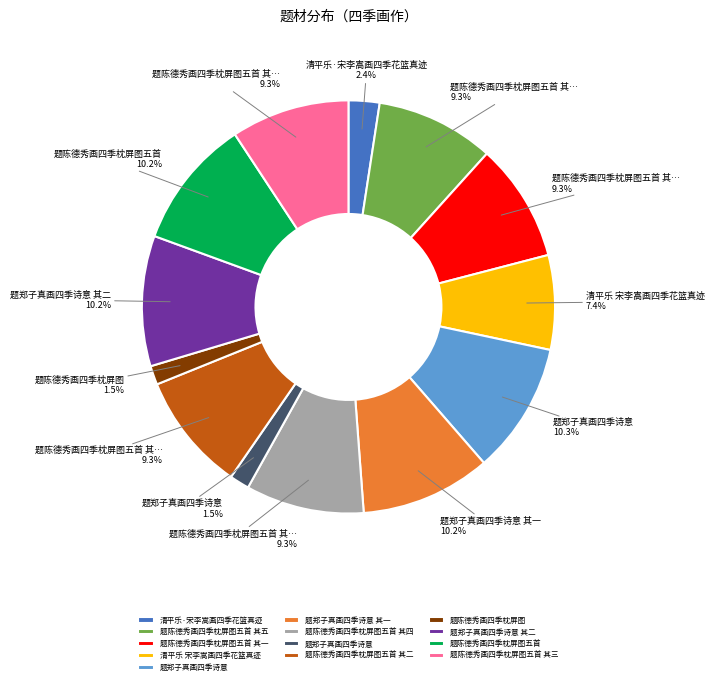

Is there any slice that represents more than half of the pie?

No